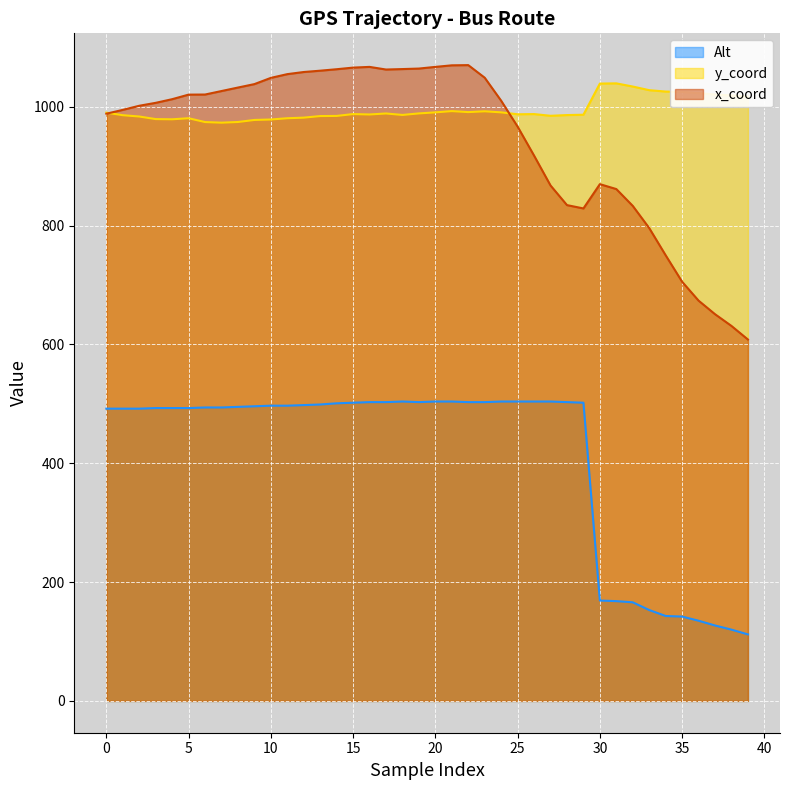

What is the difference between the highest and lowest values at 16?

564.3